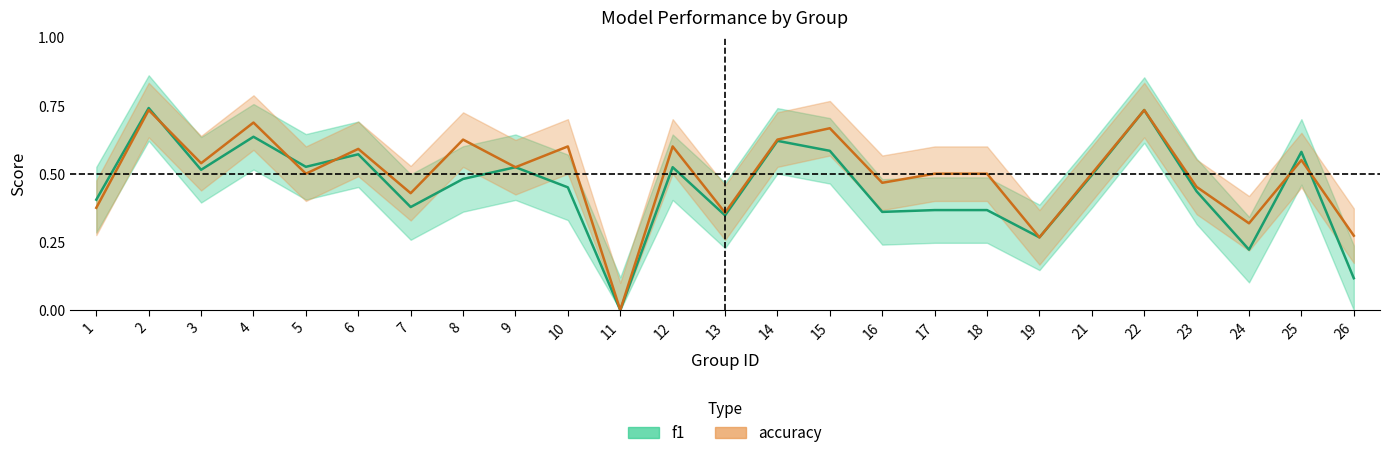

List the labels in order of f1 value, smallest first.

11, 26, 24, 19, 13, 16, 17, 18, 7, 1, 23, 10, 8, 21, 3, 9, 12, 5, 6, 25, 15, 14, 4, 22, 2